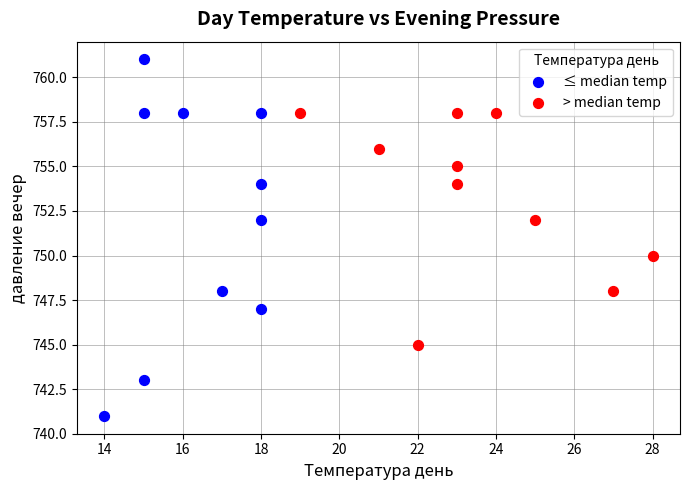

Which series has the widest spread of Y values?

≤ median temp